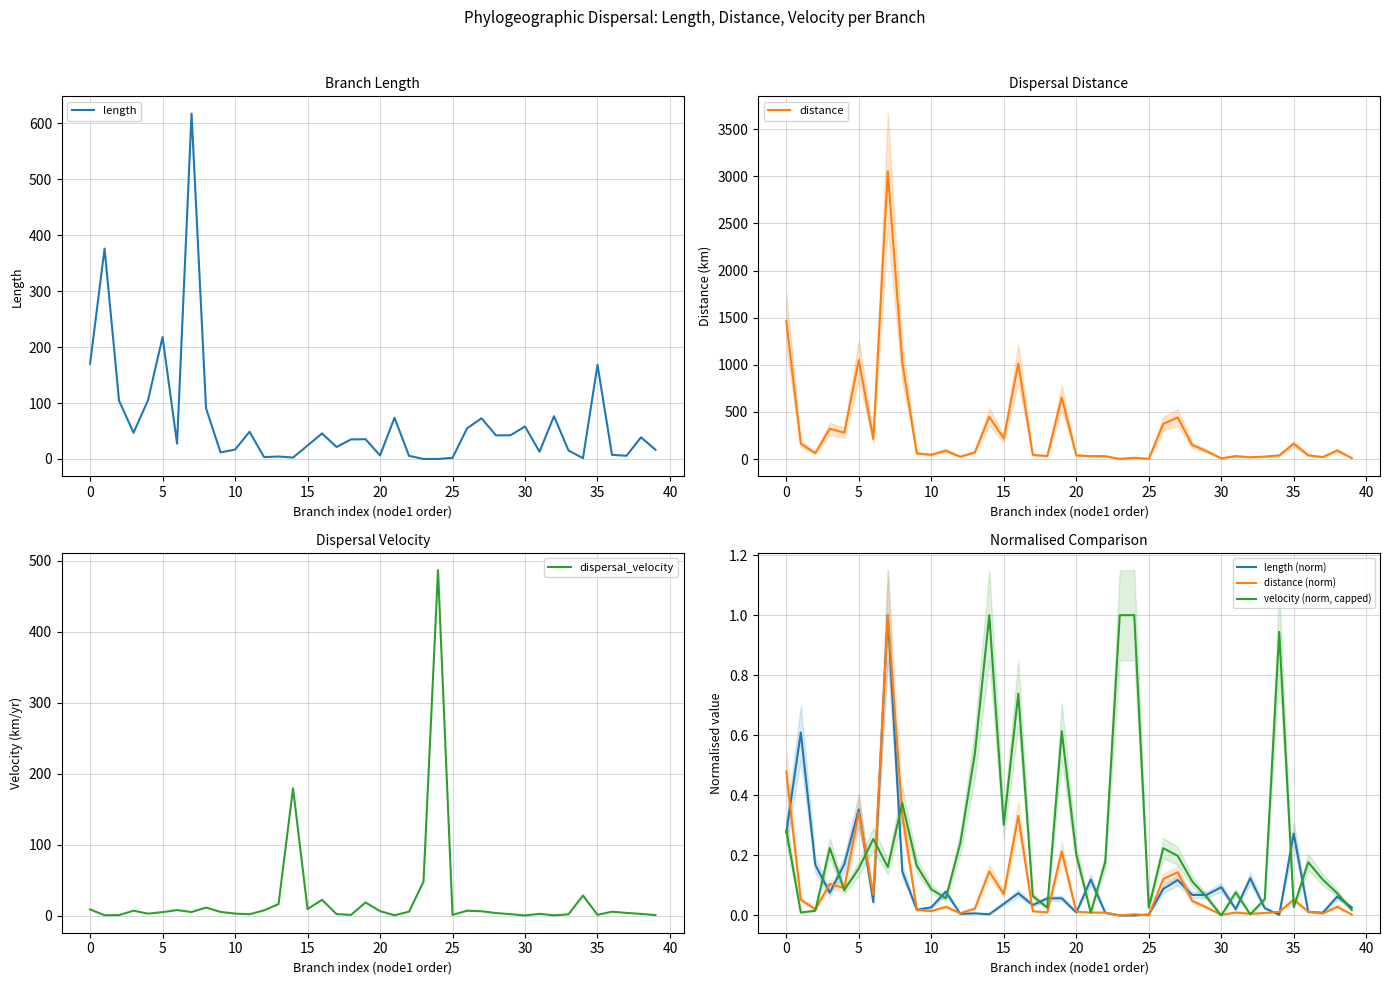

What is the maximum value for dispersal_velocity?

486.8